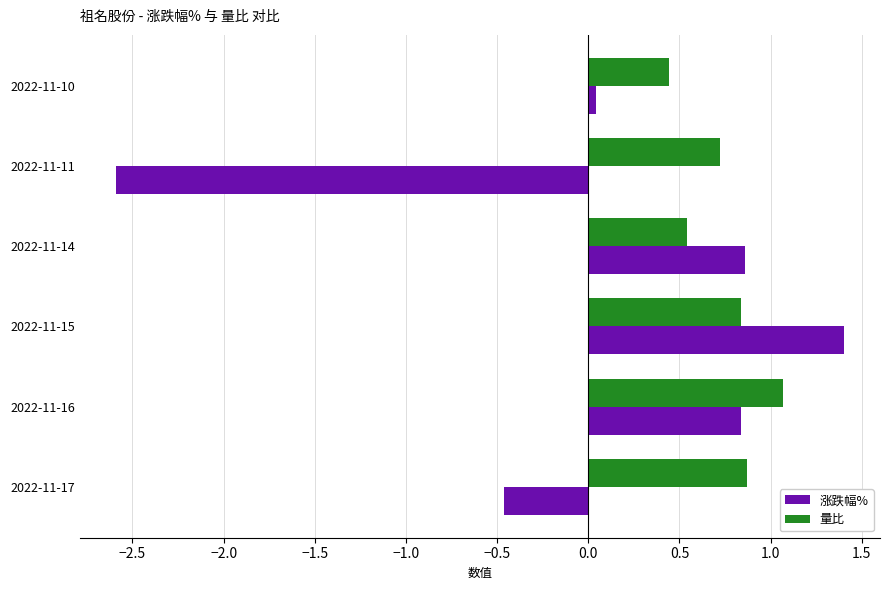

What is the average value of the 量比 series?

0.7